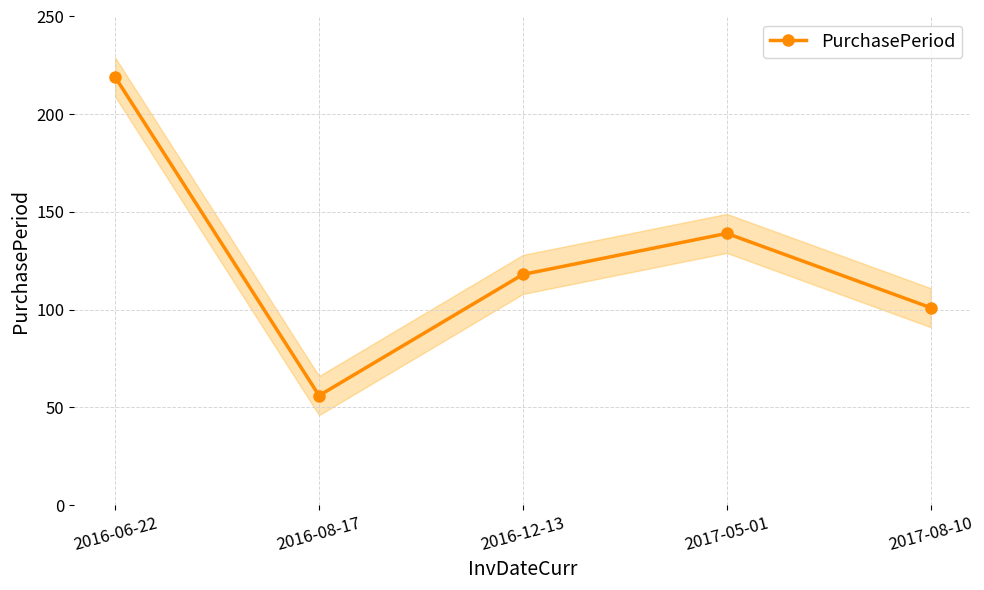

Reading left to right, list all the values displayed in this chart.

2016-06-22=219	2016-08-17=56	2016-12-13=118	2017-05-01=139	2017-08-10=101